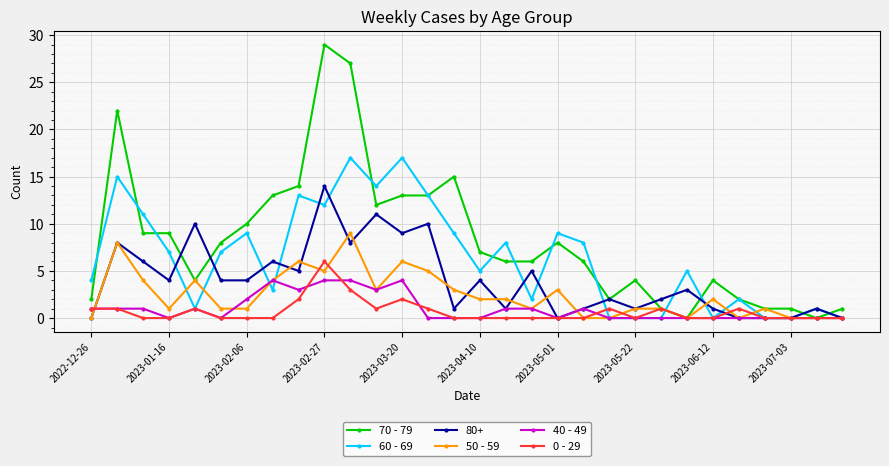

Rank the series by their maximum value, from highest to lowest.

70 - 79, 60 - 69, 80+, 50 - 59, 0 - 29, 40 - 49